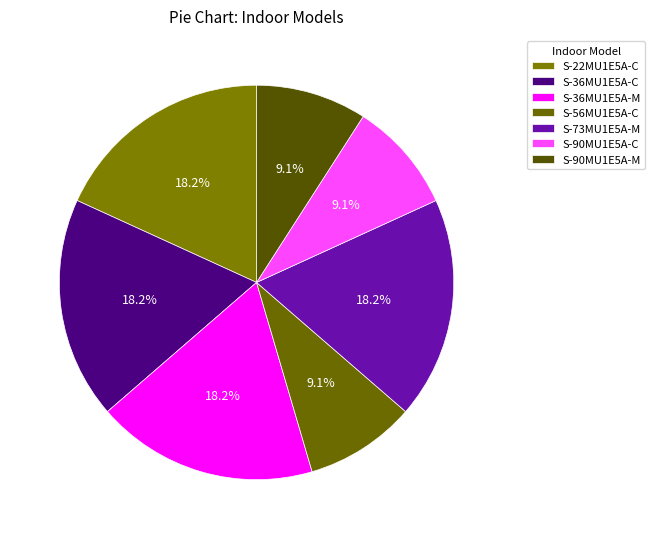

What percentage is the S-56MU1E5A-C slice, to the nearest percent?

9%